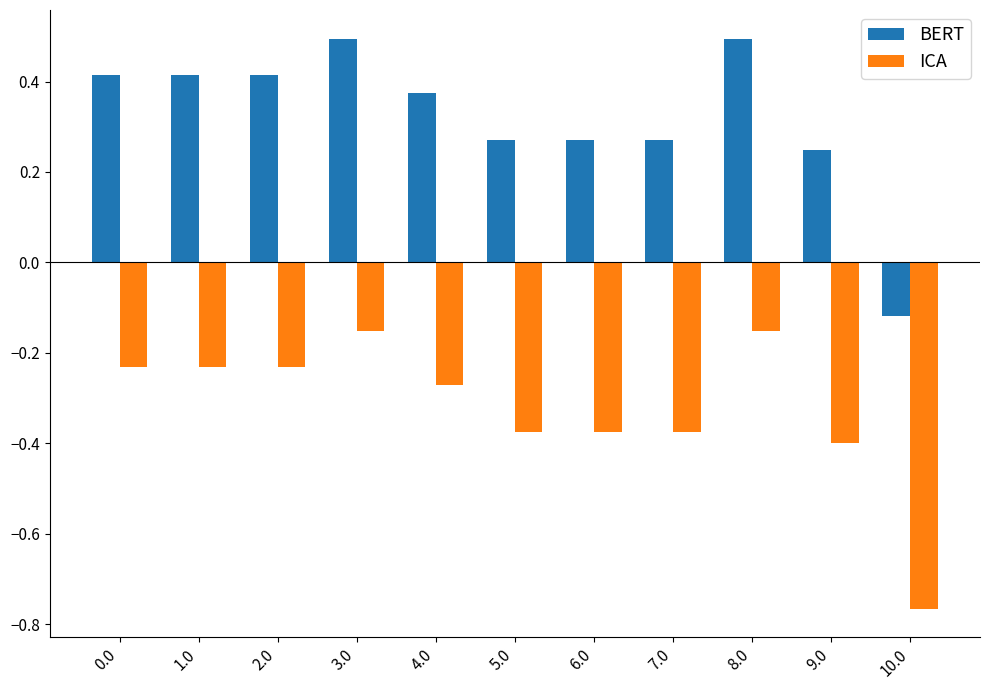

Which category has the lowest value in the BERT series?

10.0